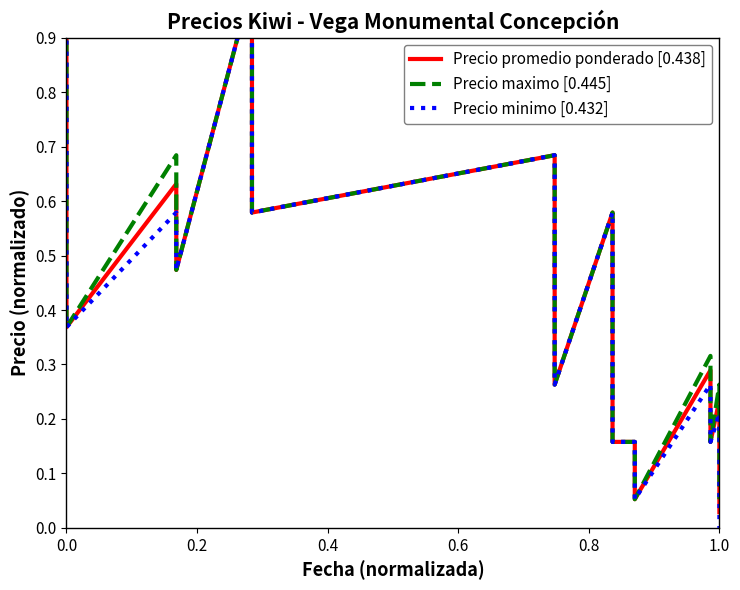

True or false: Precio minimo [0.432] and Precio promedio ponderado [0.438] cross at least once.

False